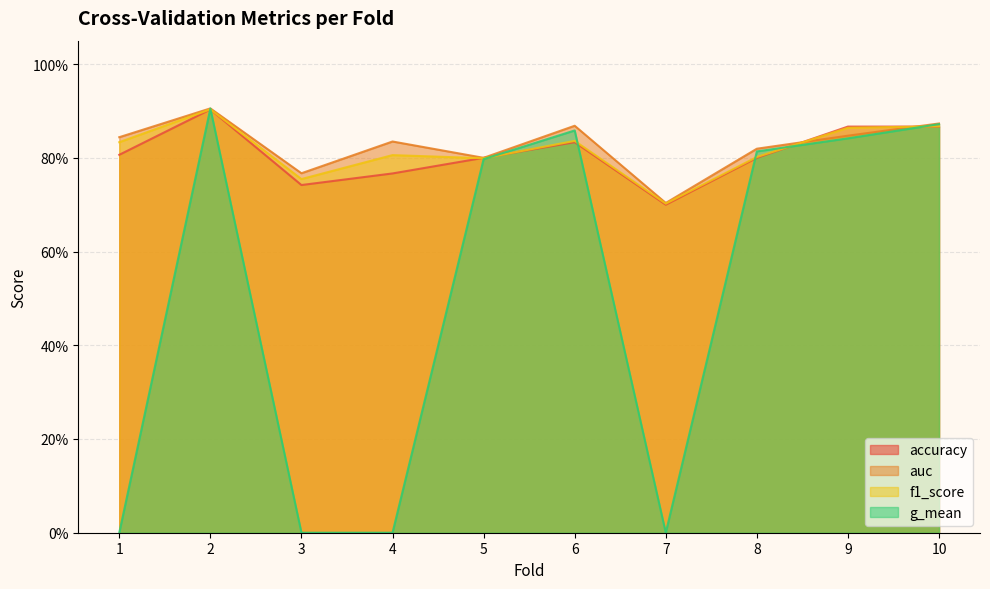

True or false: accuracy has more than 2 interior local peaks.

False